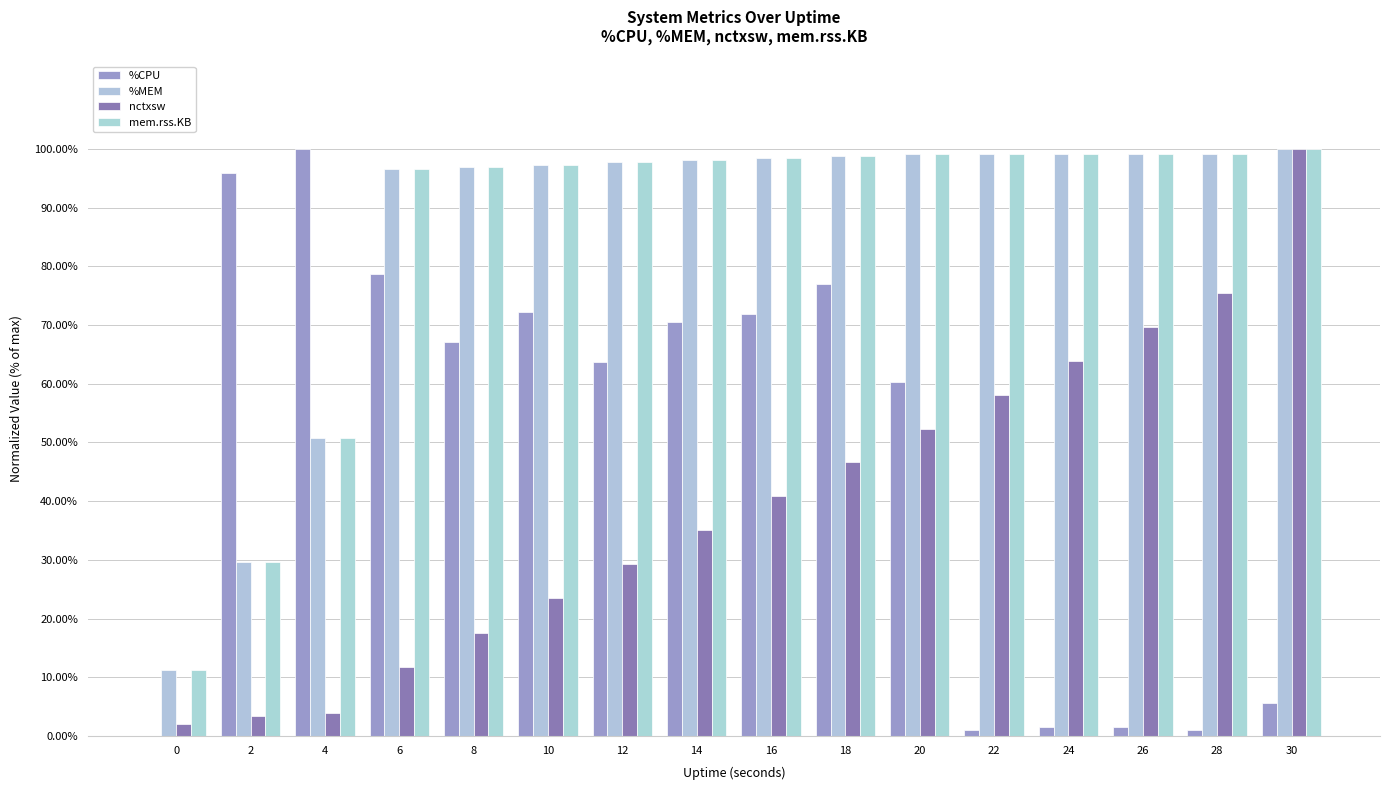

Is it true that nctxsw equals 31.8 at 10?

False